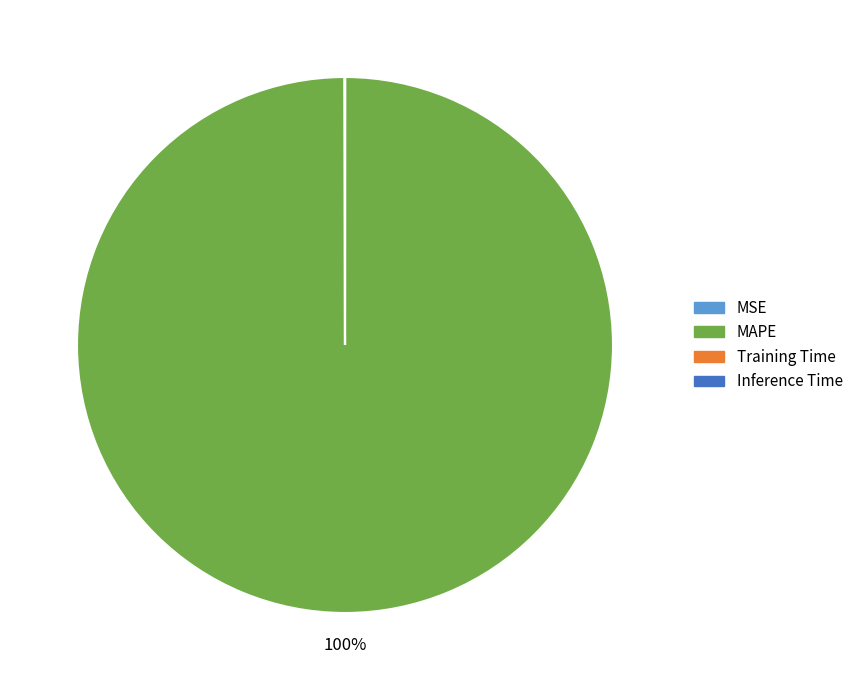

What is the largest slice in the pie chart?

MAPE